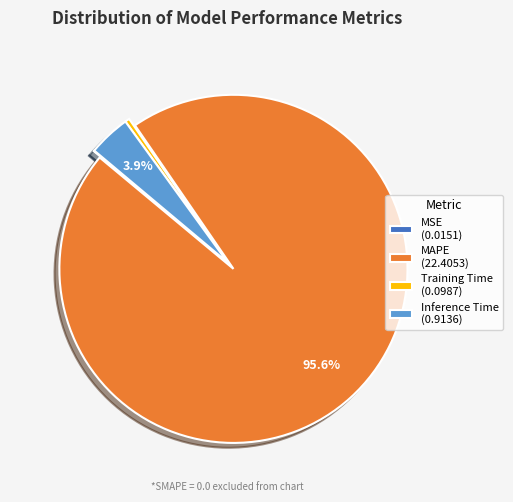

What is the largest slice in the pie chart?

MAPE (22.4053)